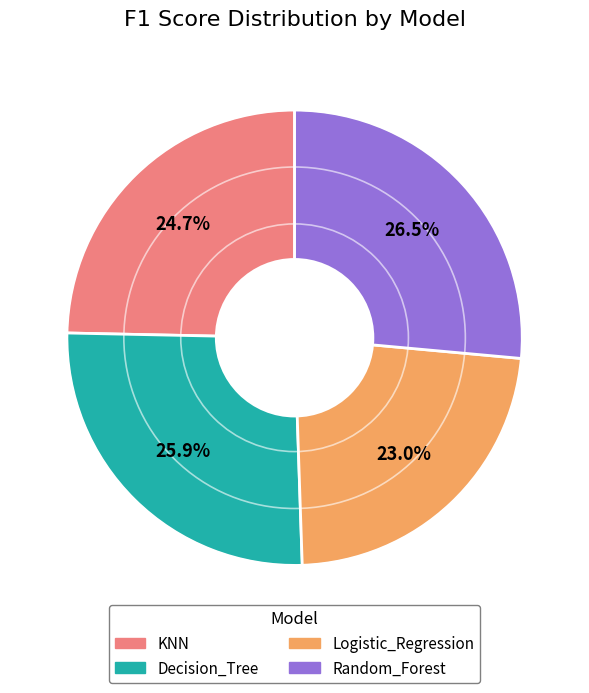

How many slices are in this pie chart?

4